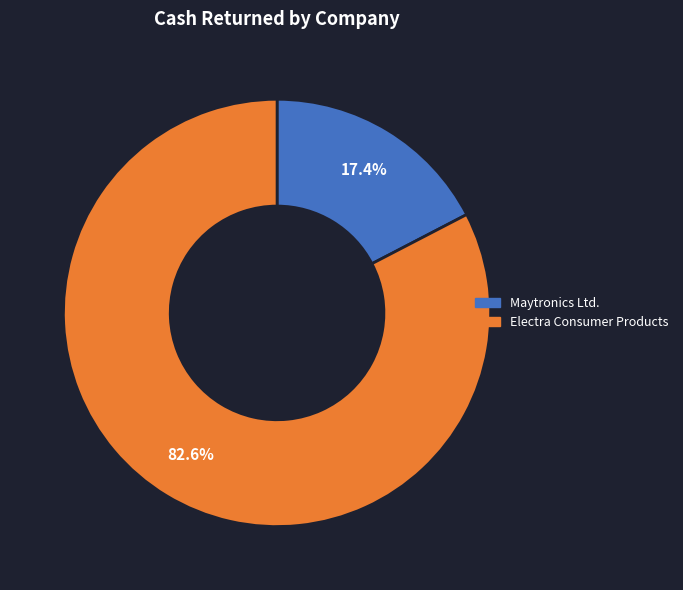

To the nearest percent, what is the average slice percentage?

50%